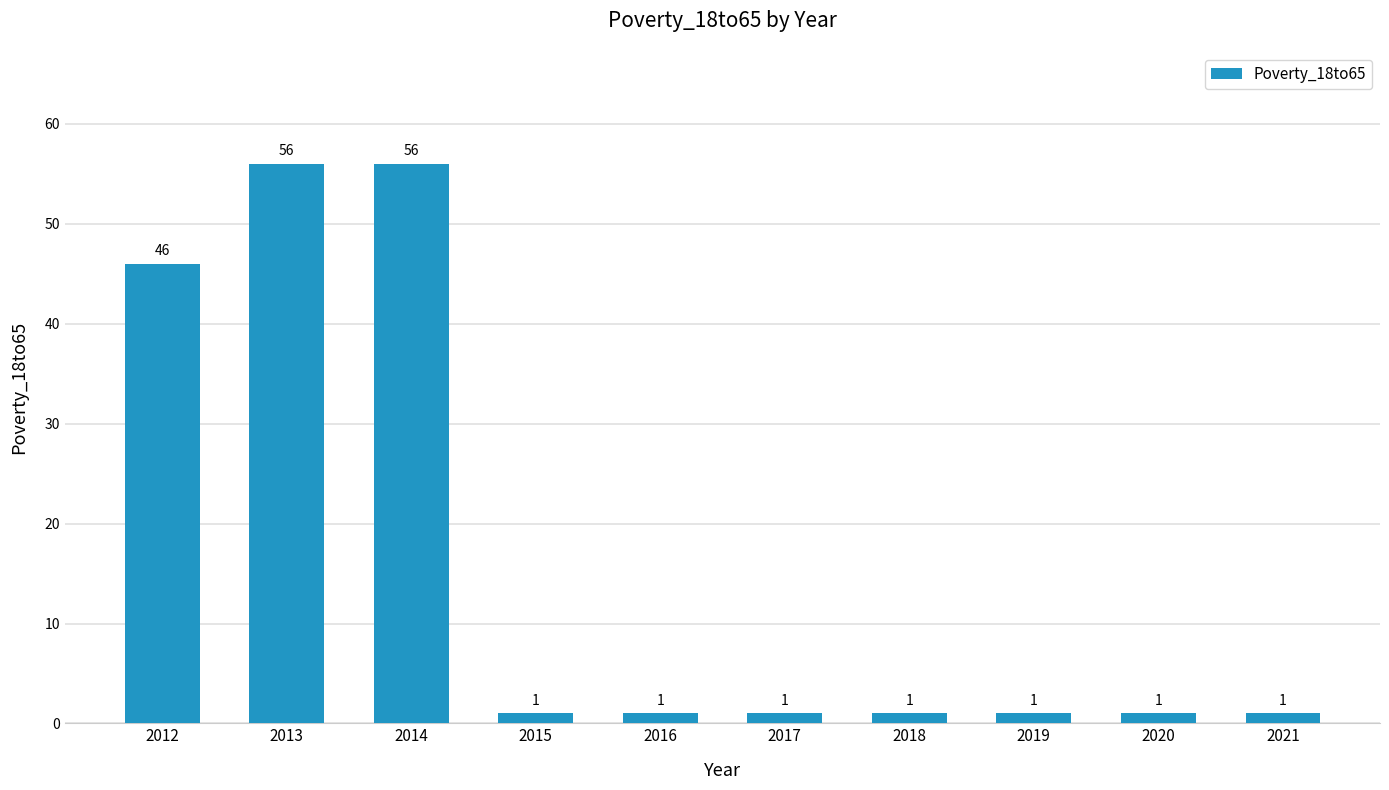

Approximately how many times larger is the value at 2017 compared to 2020?

1.0